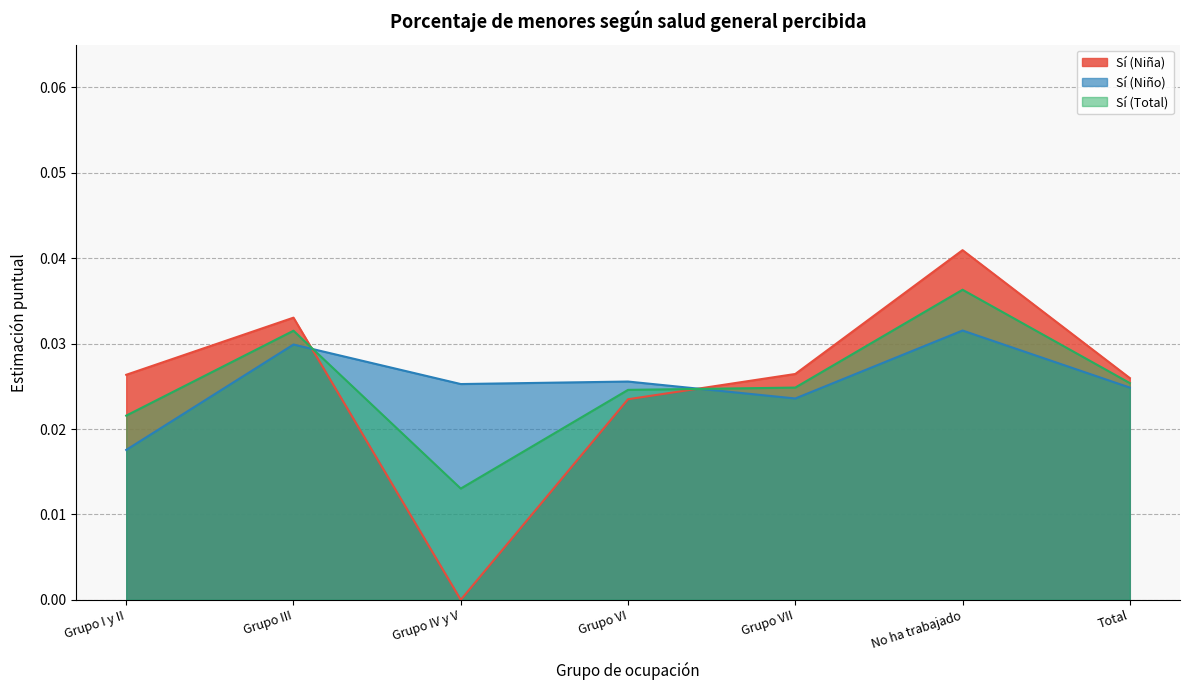

How many lines are shown in the chart?

3